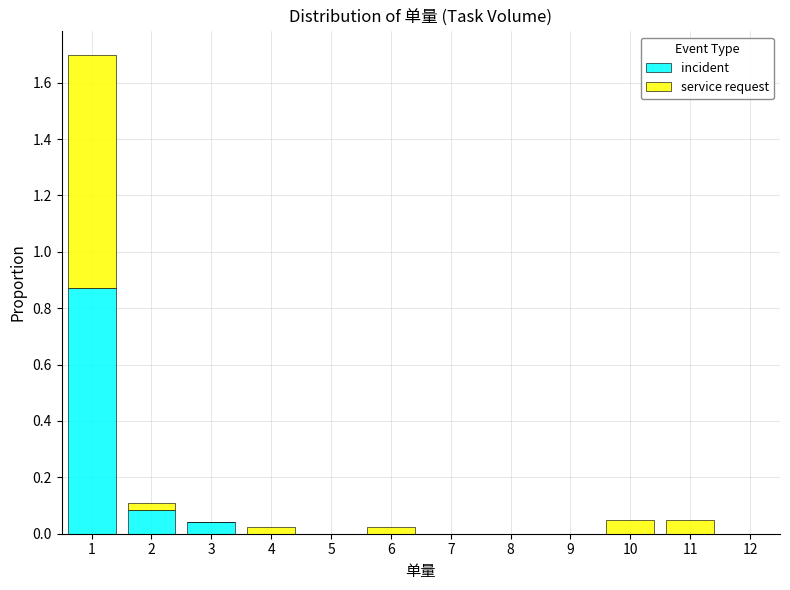

Reading left to right, transcribe this chart: for each stacked bar, give the range it covers on the x-axis and its total height. The values are not printed on the chart, so give them approximately, as read against the axis.

0.5 to 1.5: 1.70
1.5 to 2.5: 0.12
2.5 to 3.5: 0.04
3.5 to 4.5: 0.02
4.5 to 5.5: 0
5.5 to 6.5: 0.02
6.5 to 7.5: 0
7.5 to 8.5: 0
8.5 to 9.5: 0
9.5 to 10.5: 0.06
10.5 to 11.5: 0.06
11.5 to 12.5: 0